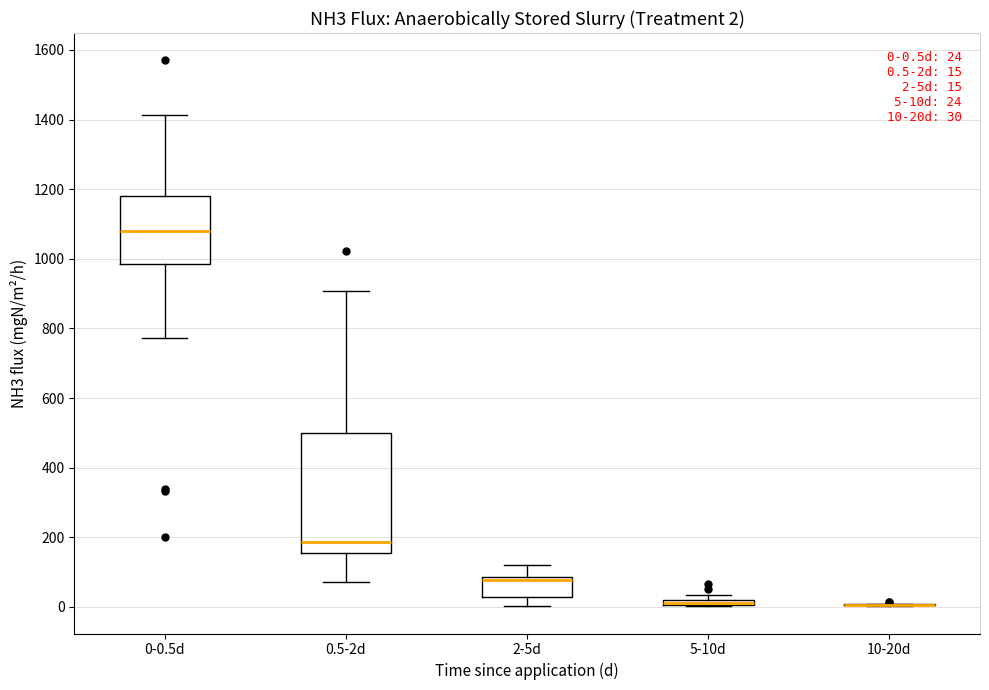

Comparing the boxes themselves (not the whiskers), which one is the tallest?

0.5-2d